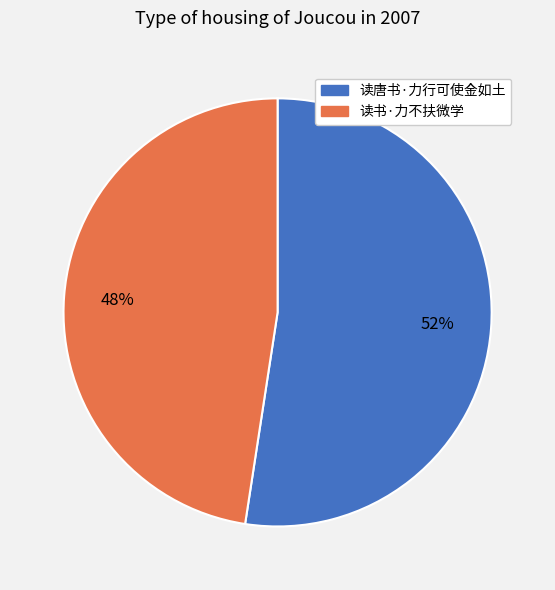

Which has a higher value, 读书·力不扶微学 or 读唐书·力行可使金如土?

读唐书·力行可使金如土